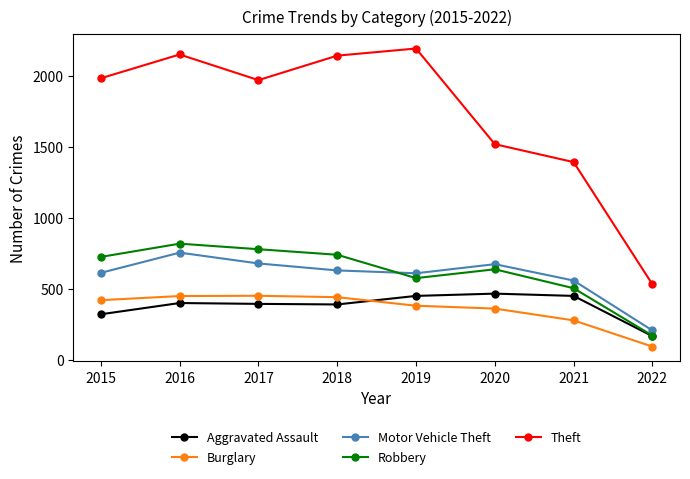

Is it true that Motor Vehicle Theft equals 989 at 2017?

False